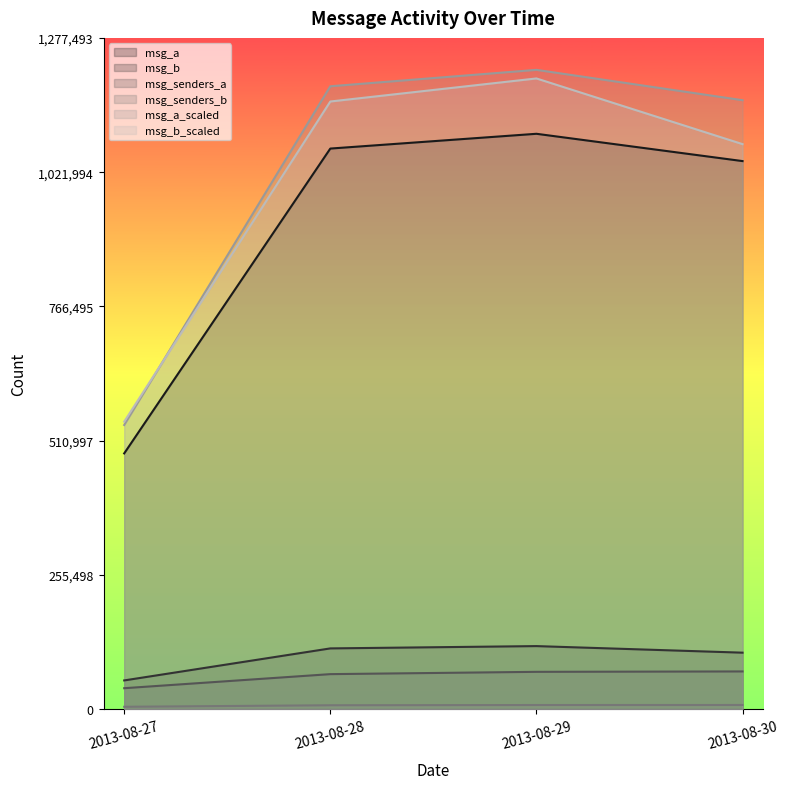

What is the difference between the maximum and second lowest values in the msg_b series?

12502